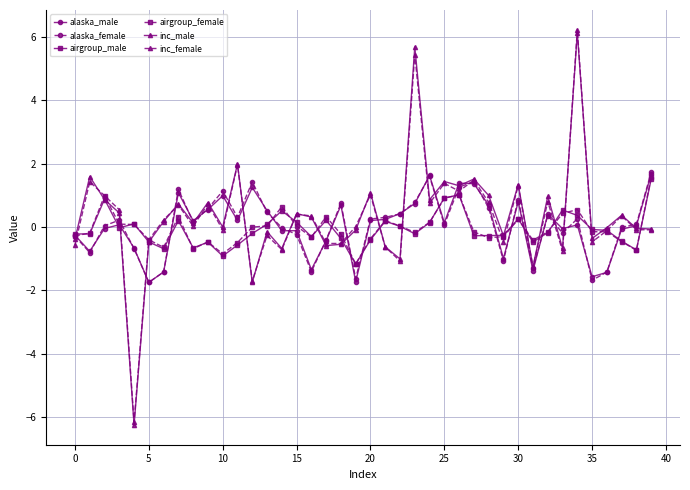

What is the lowest value of the inc_male series?

-6.3